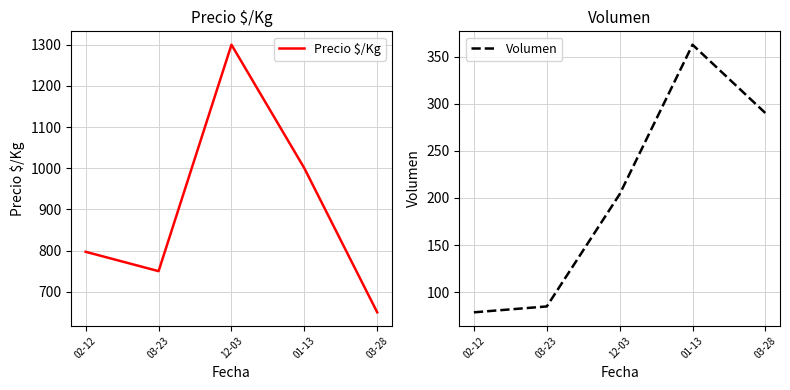

Reading right to left, what are all the values shown in this chart?

Precio $/Kg: 03-28=650.0	01-13=1000.0	12-03=1300.0	03-23=750.0	02-12=797.0
Volumen: 03-28=290.0	01-13=362.5	12-03=204.0	03-23=85.0	02-12=78.8